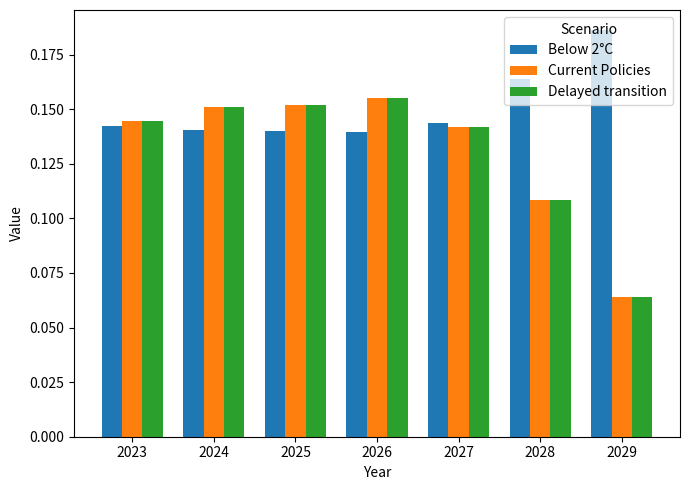

At which label is Delayed transition closest to 0?

2029